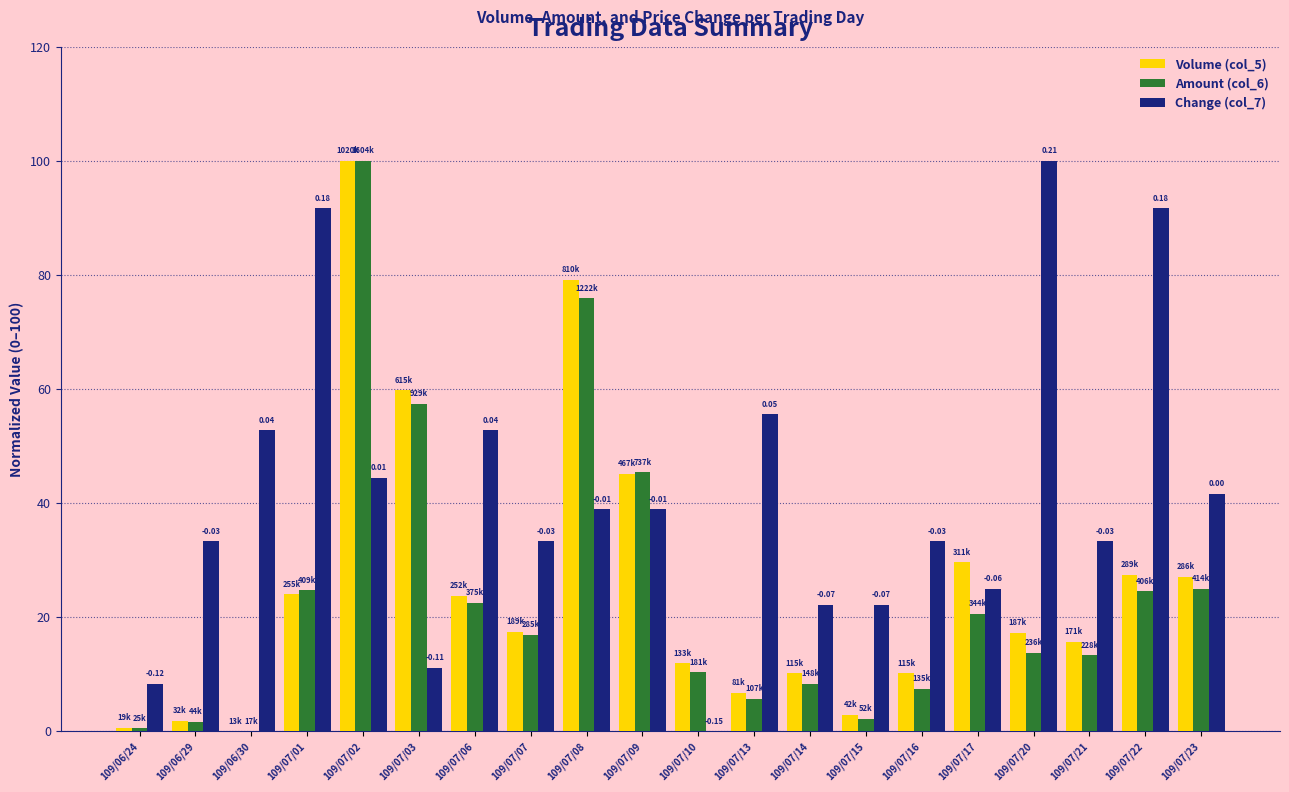

Which series has the largest total across all categories?

Change (col_7)